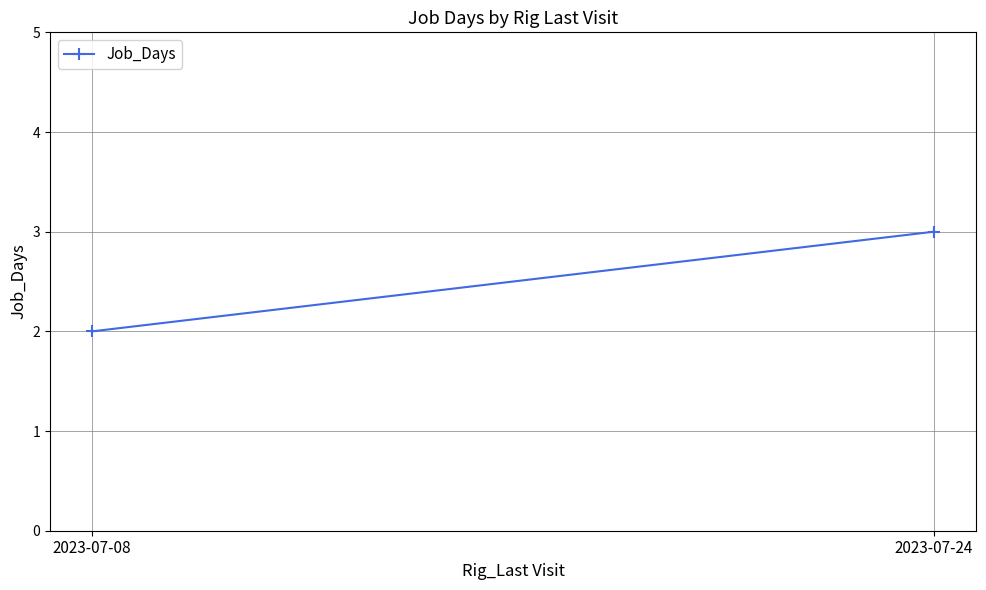

What is the average value?

2